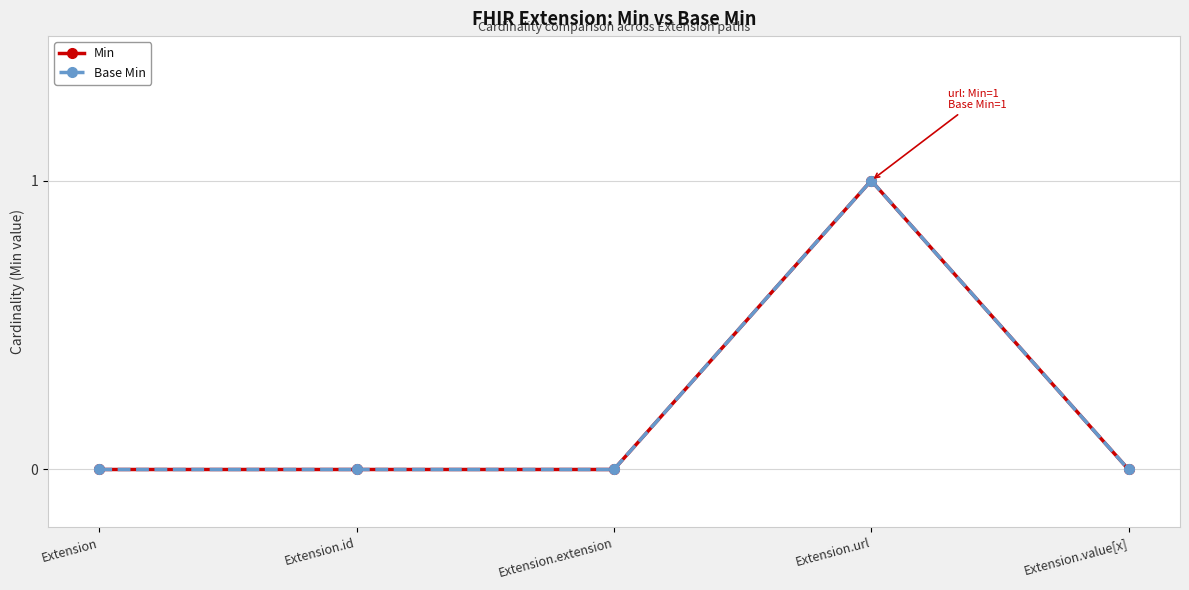

True or false: Min and Base Min intersect in this chart.

False